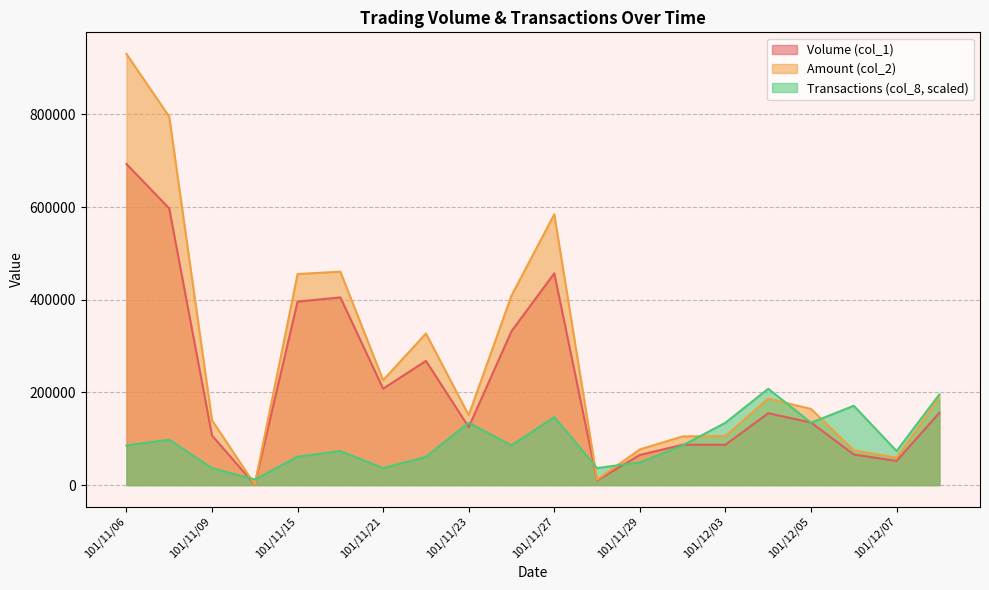

List the labels in order of Volume (col_1) value, smallest first.

101/11/12, 101/11/28, 101/12/07, 101/11/29, 101/12/06, 101/11/30, 101/12/03, 101/11/09, 101/11/23, 101/12/05, 101/12/04, 101/12/10, 101/11/21, 101/11/22, 101/11/26, 101/11/15, 101/11/16, 101/11/27, 101/11/07, 101/11/06